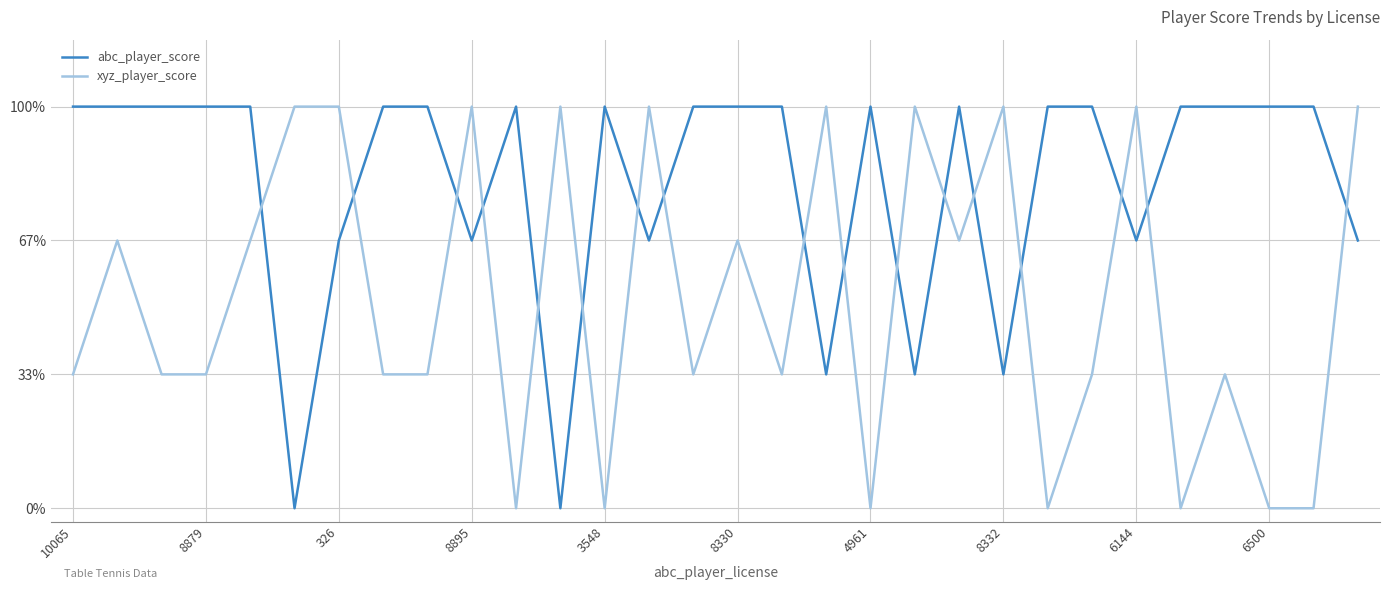

Which category has the highest value across all series?

10065